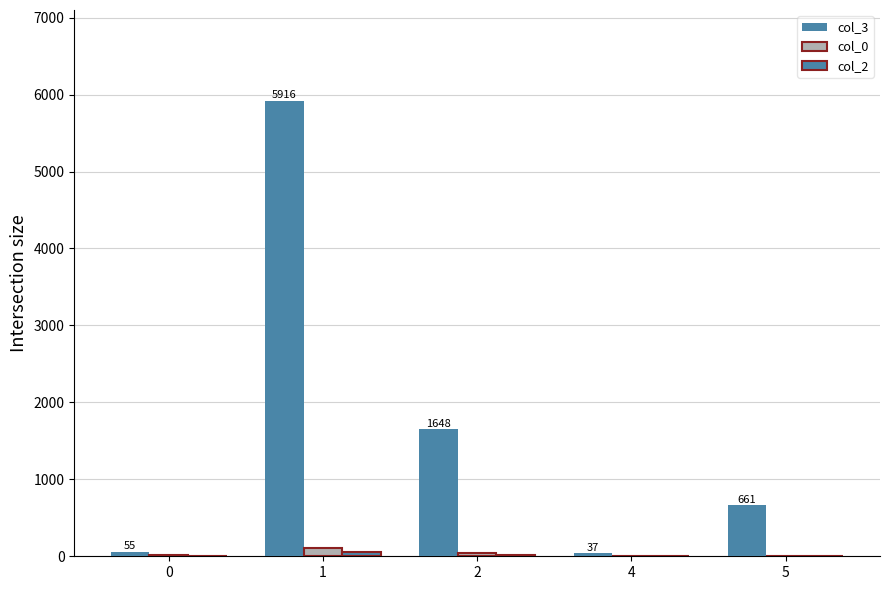

What is the difference between the maximum and second lowest values in the col_0 series?

101